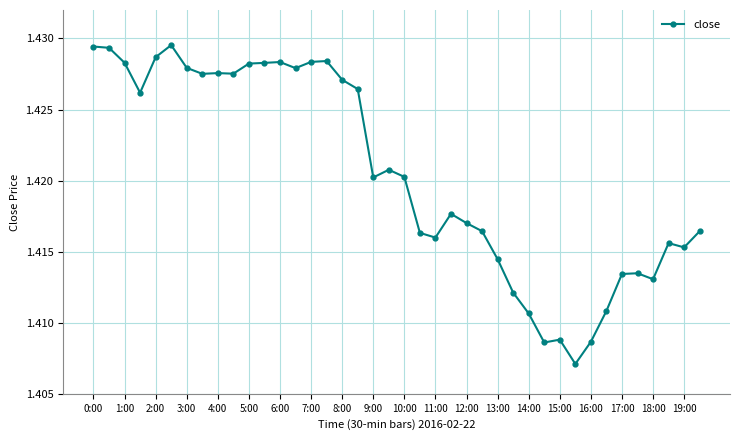

True or false: the data has more than 2 interior local peaks.

True